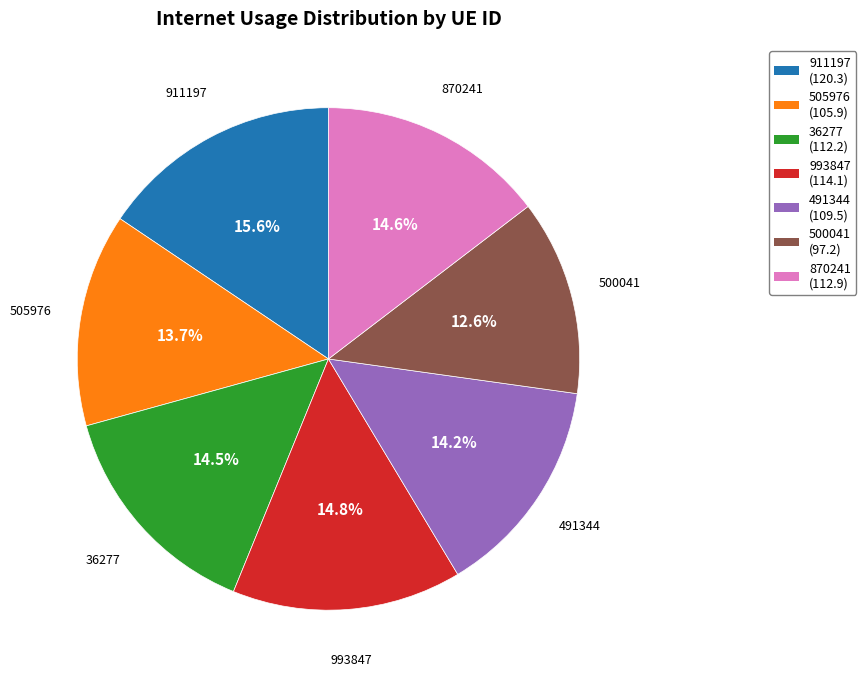

Is the sum of 993847 and 911197 greater than half?

No